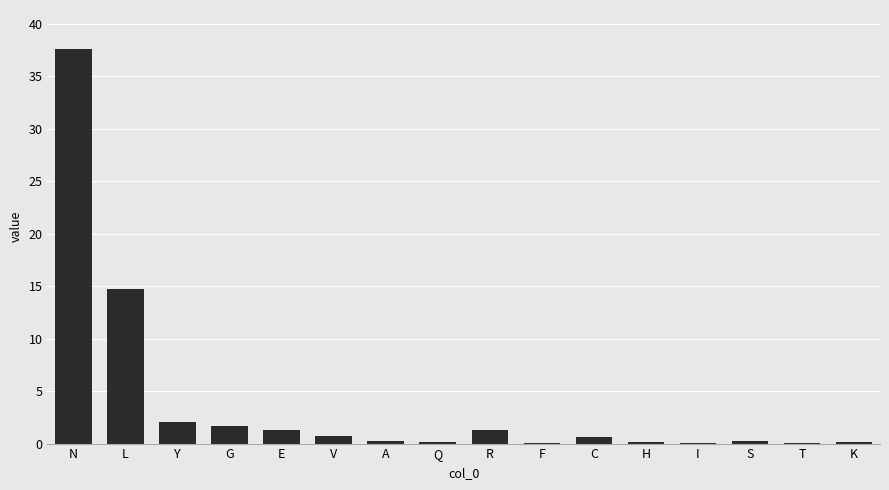

At which category does the chart reach its peak across all series?

N